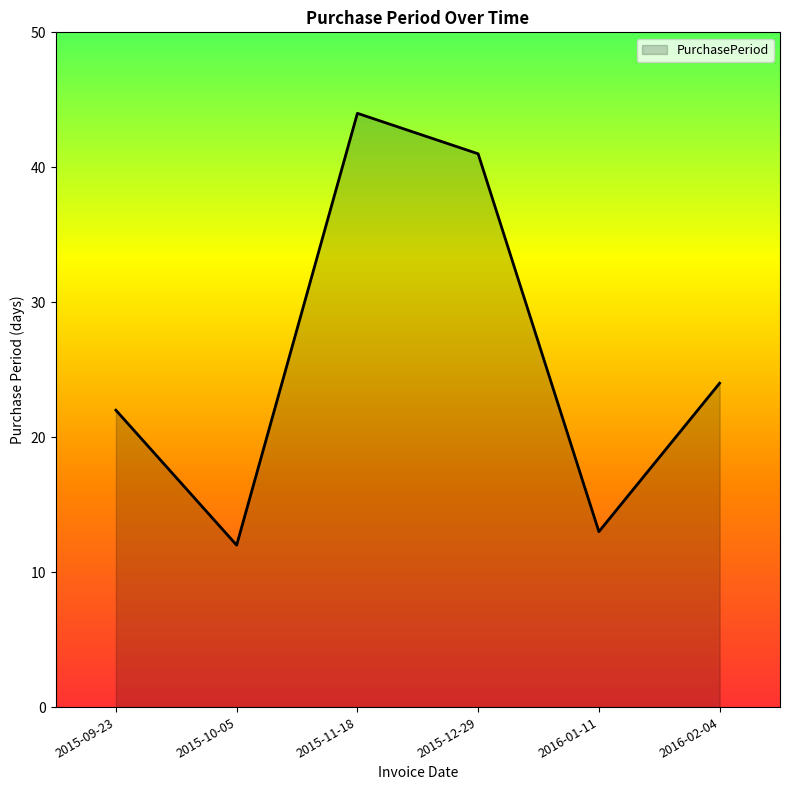

Reading left to right, transcribe all the data shown in this chart.

22	12	44	41	13	24